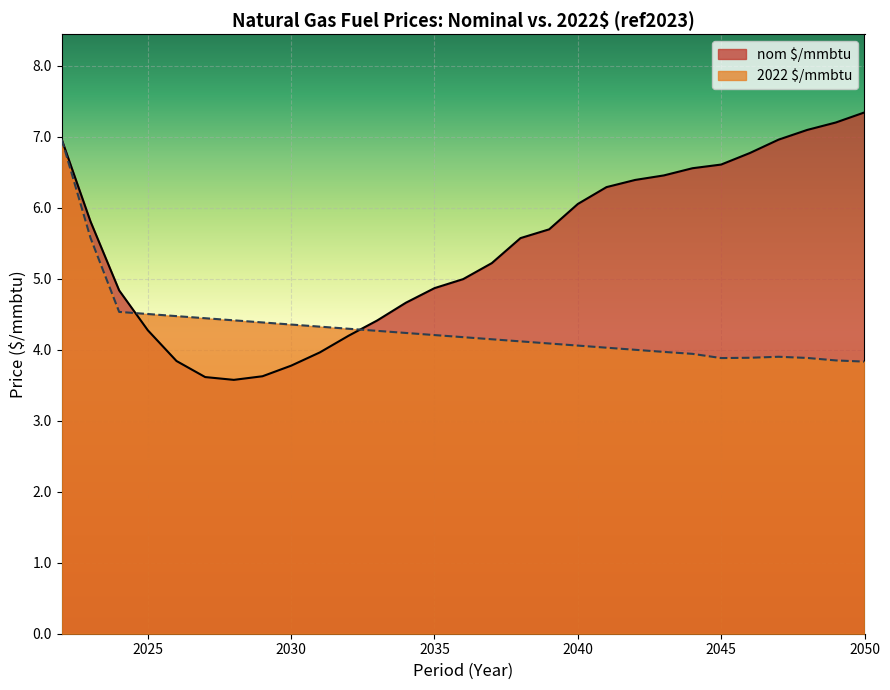

What is the maximum value for nom $/mmbtu?

7.3